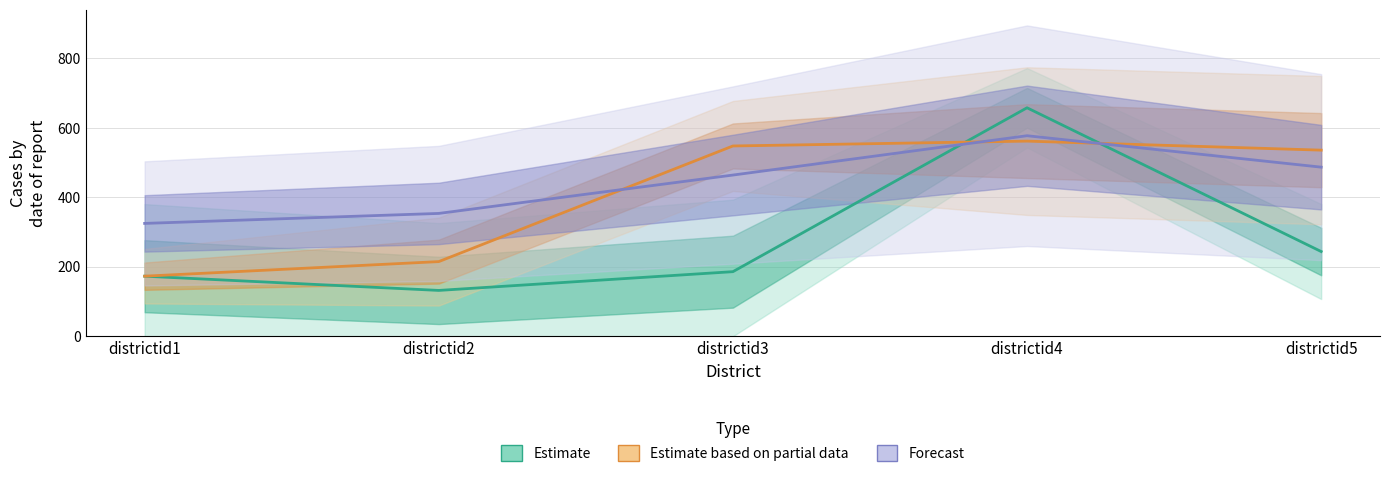

List the labels in order of Estimate based on partial data value, smallest first.

districtid1, districtid2, districtid5, districtid3, districtid4